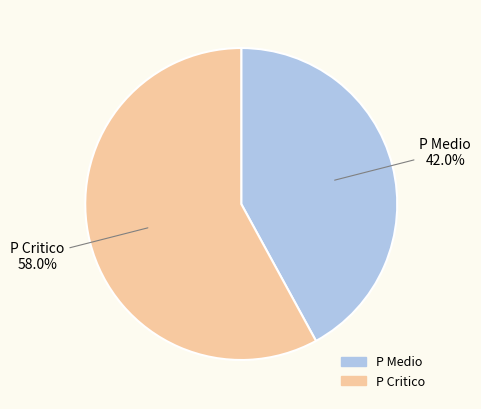

Count the number of slices in the pie.

2